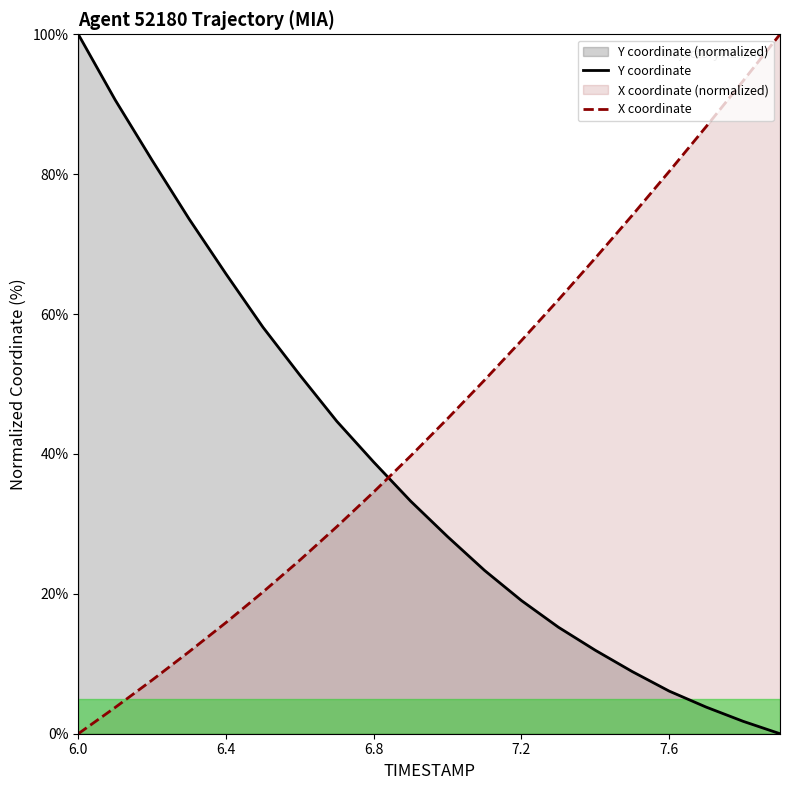

What is the difference between the X coordinate values at 6.0 and 6.4?

15.9